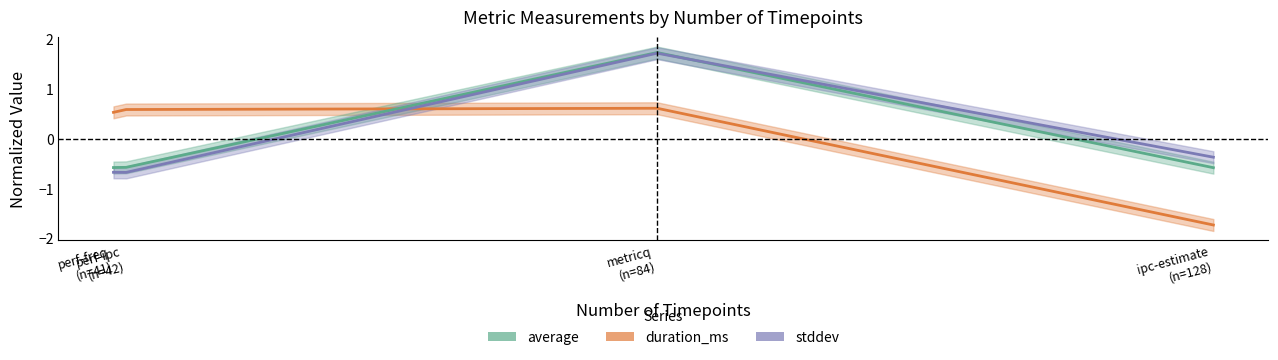

What is the maximum value shown in the chart?

1.7